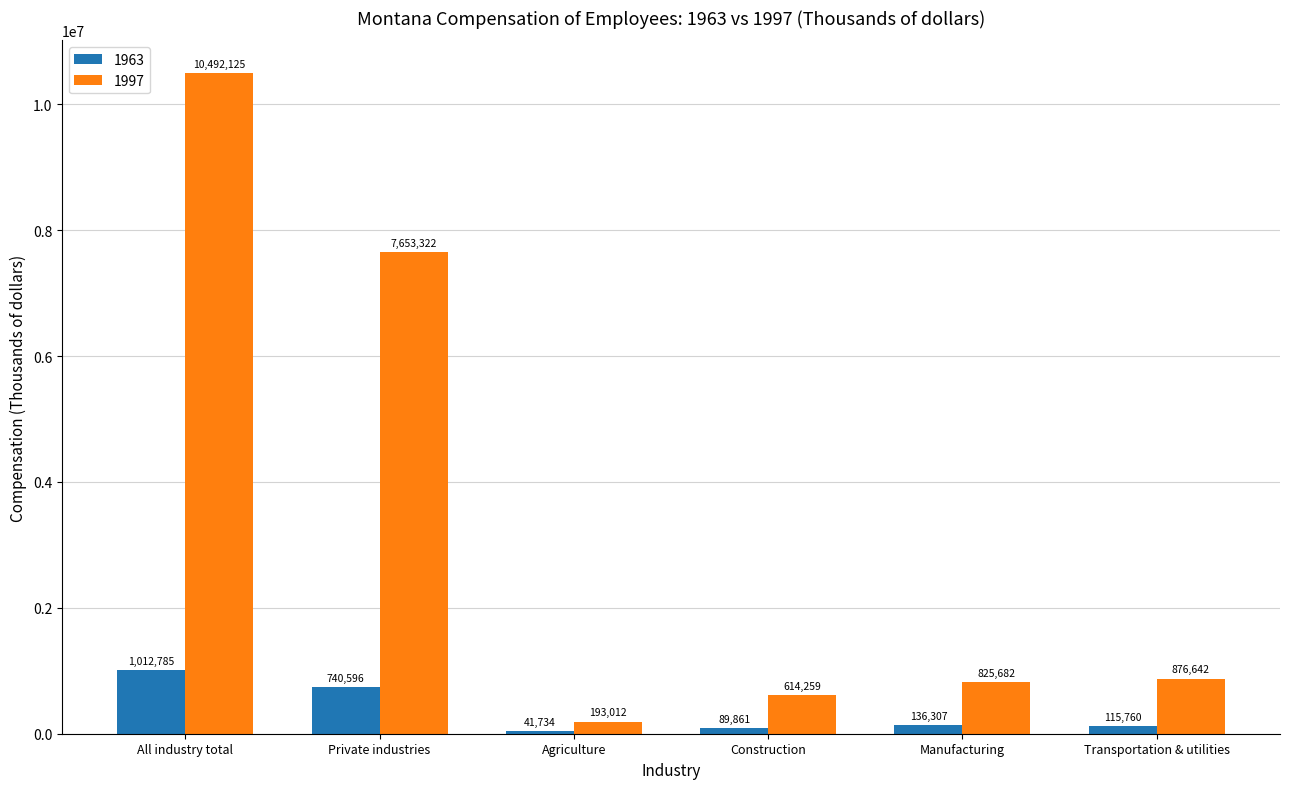

Is it true that 1963 equals 136307 at Manufacturing?

True